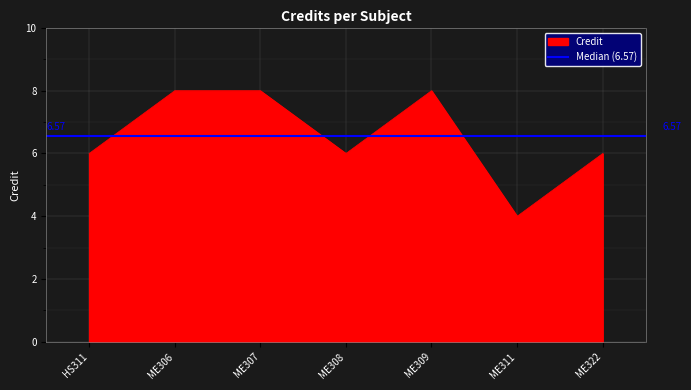

What is the average value?

7